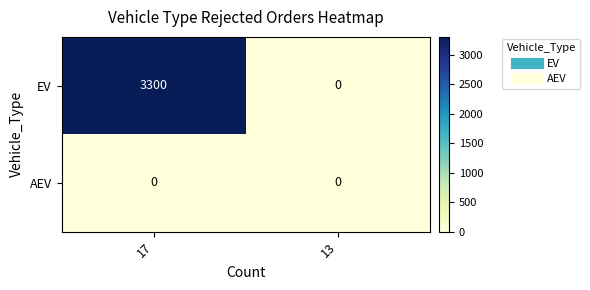

Reading left to right, what are all the values shown in this chart?

EV: 17=3300	13=0
AEV: 17=0	13=0